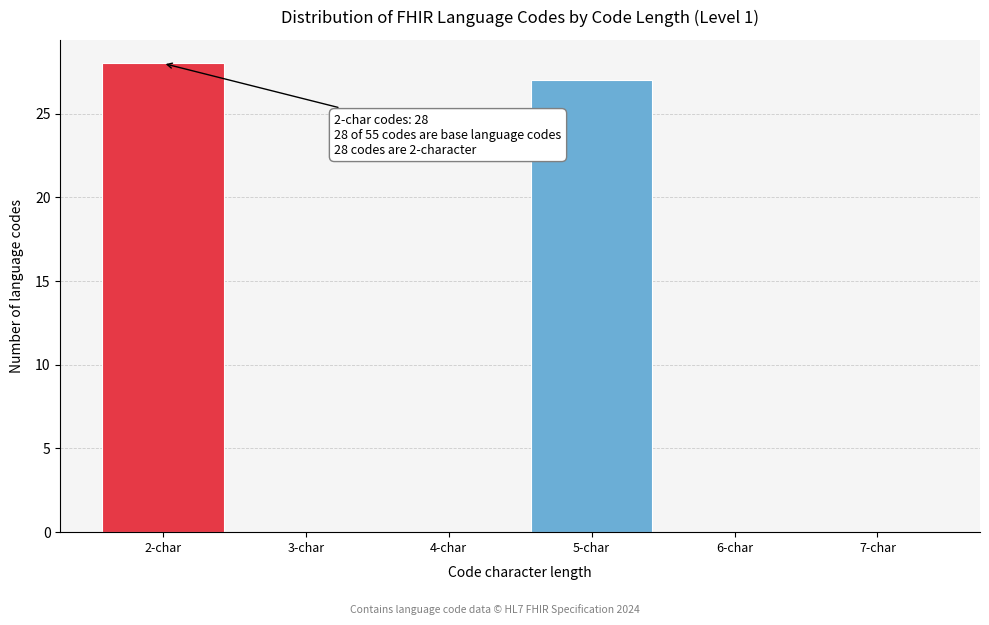

Reading right to left, transcribe all the data shown in this chart.

7-char=0	6-char=0	5-char=27	4-char=0	3-char=0	2-char=28